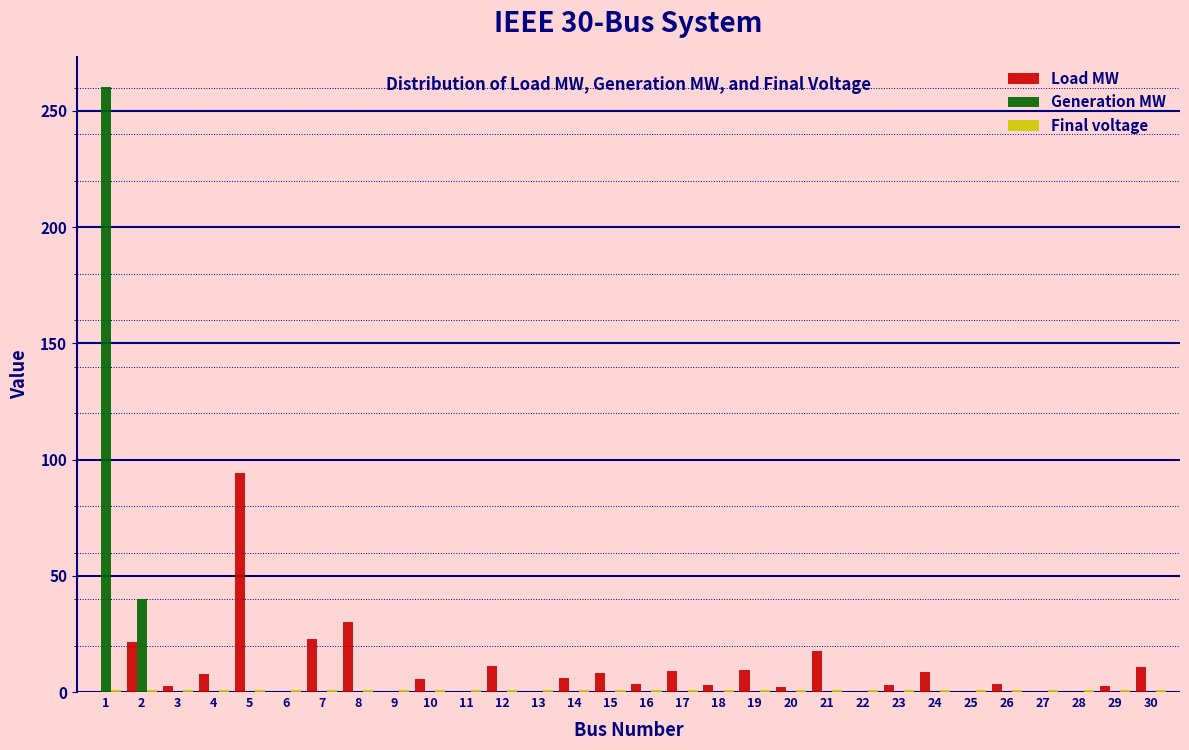

Is the value of Load MW at 4 greater than the value of Generation MW at 2?

No